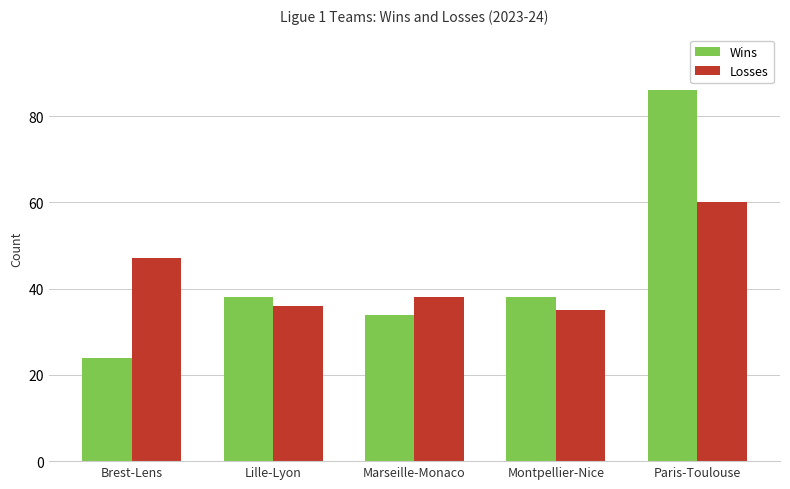

The Wins series shows 28 at Paris-Toulouse. True or false?

False